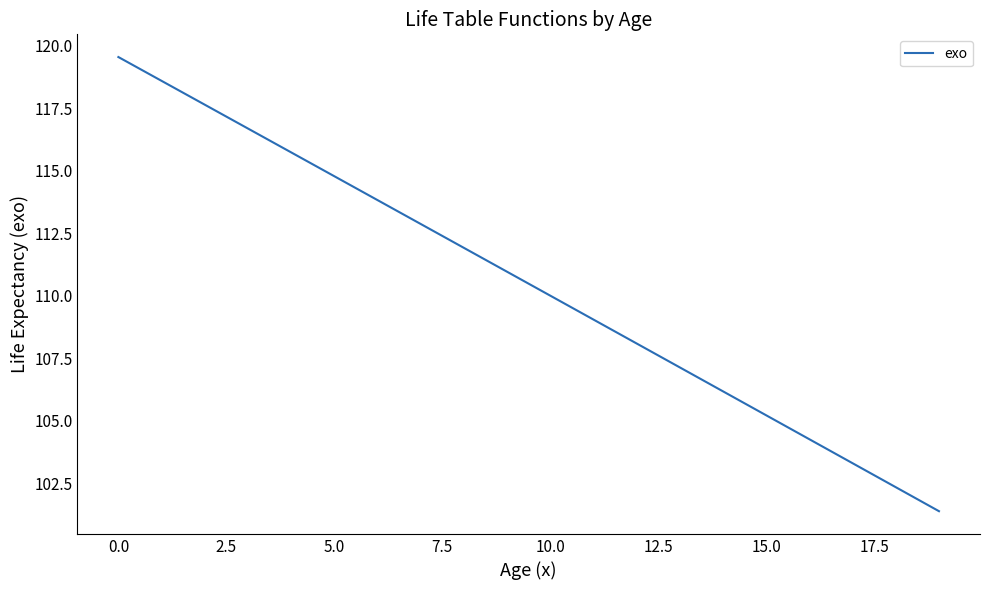

What is the maximum value shown in the chart?

119.5